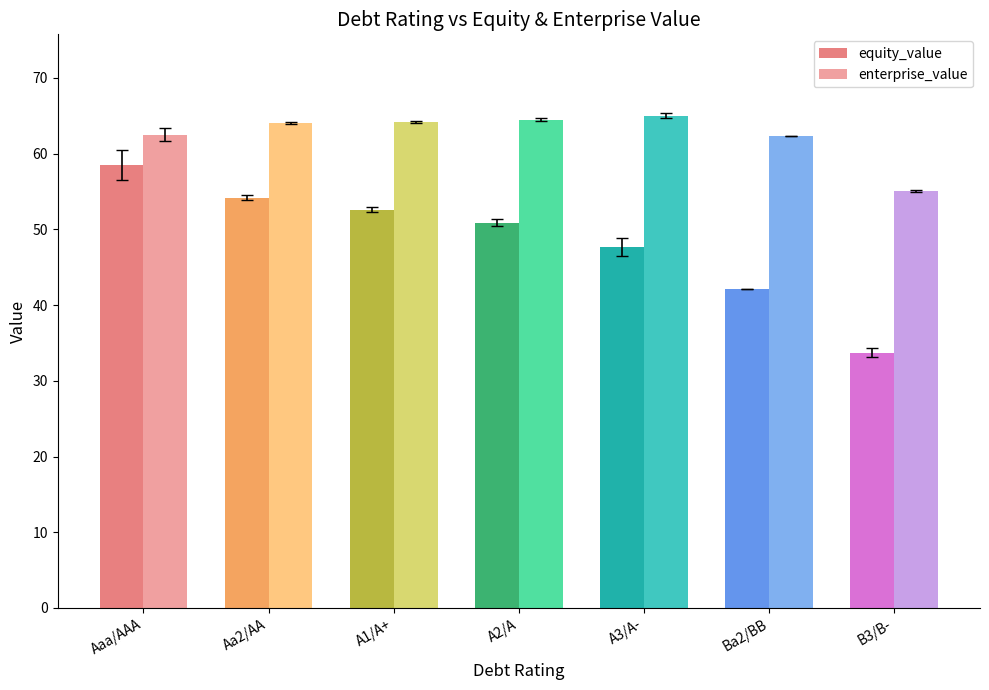

At Ba2/BB, list the series in order from largest to smallest.

enterprise_value, equity_value